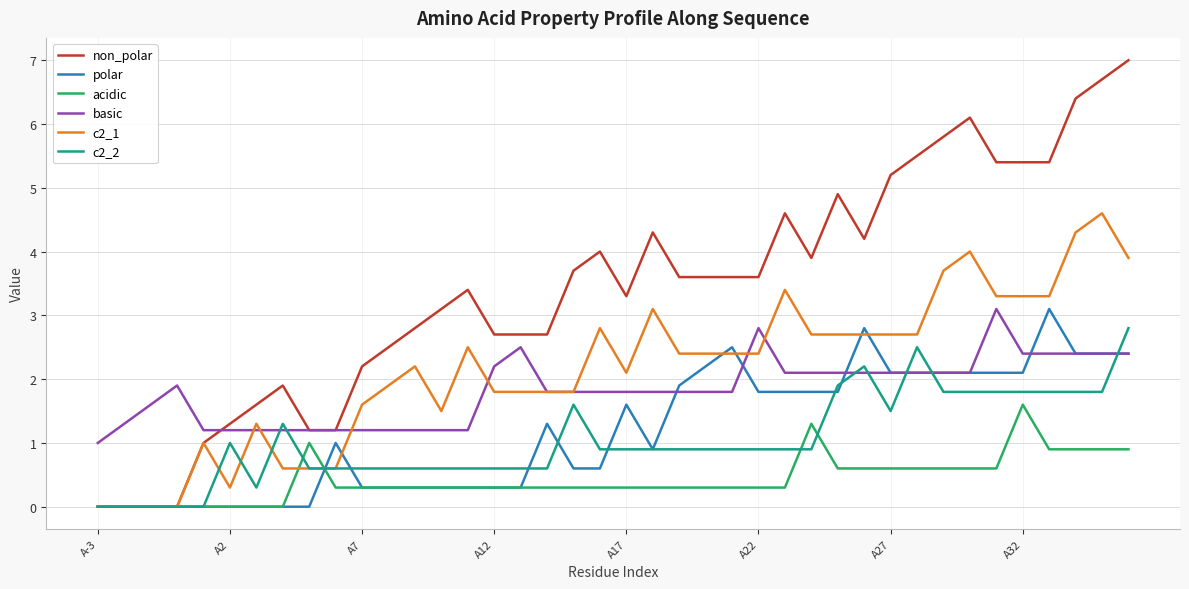

Which series has the largest range (max minus min)?

non_polar